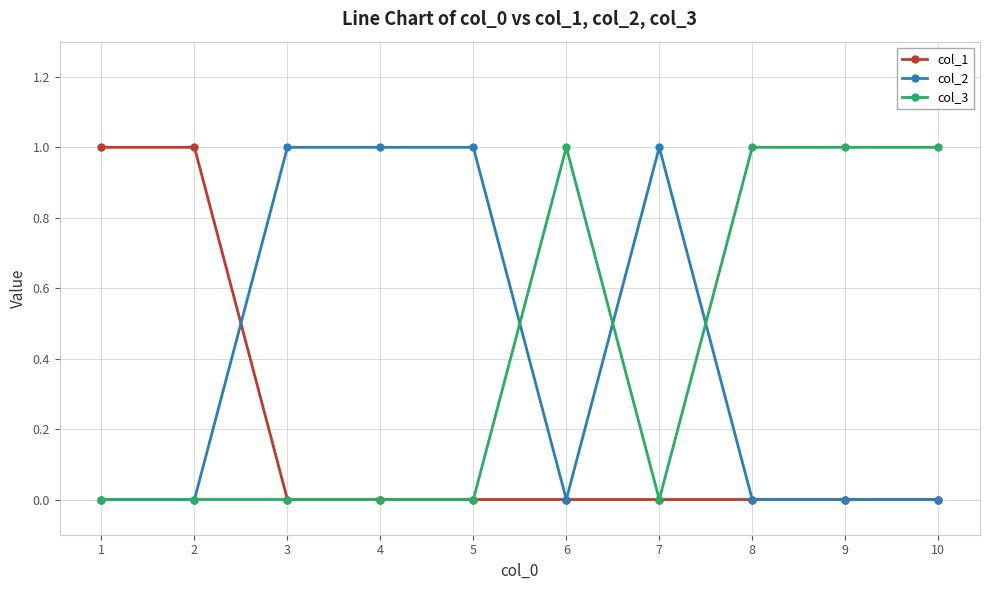

Does the chart display data point markers on the line(s)?

Yes